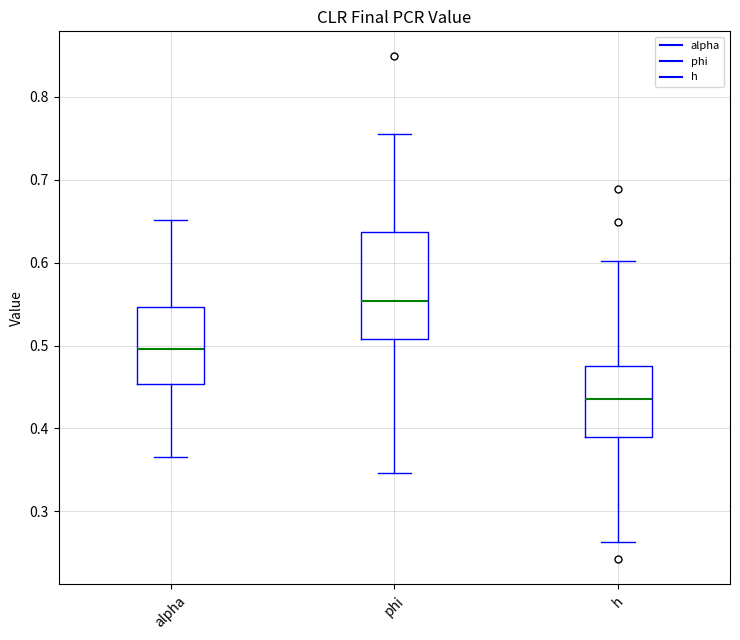

Reading left to right, transcribe this box plot: for each box, give where its median line is, the range the box spans, and where its two whiskers end, as read against the y-axis. The values are not printed on the chart, so give them approximately, as read against the axis.

alpha: median 0.50, box 0.45 to 0.55, whiskers 0.37 to 0.65
phi: median 0.55, box 0.51 to 0.64, whiskers 0.35 to 0.75
h: median 0.44, box 0.39 to 0.48, whiskers 0.26 to 0.60